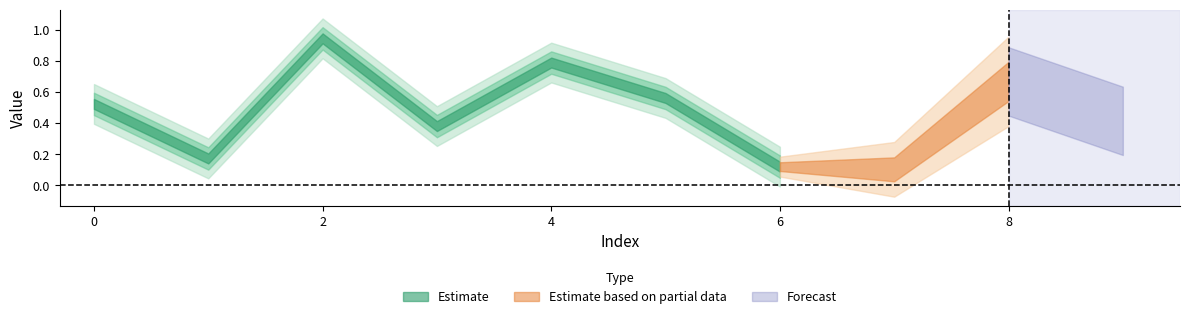

Reading left to right, what are all the values shown in this chart?

0=0.5	1=0.2	2=0.9	3=0.4	4=0.8	5=0.6	6=0.1	7=0.1	8=0.7	9=0.4